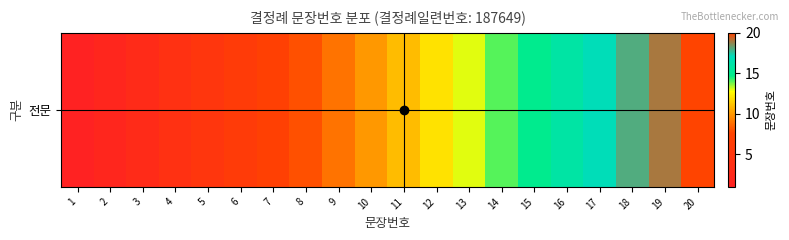

Rank the categories by value from lowest to highest.

1, 2, 3, 4, 5, 6, 7, 8, 9, 10, 11, 12, 13, 14, 15, 16, 17, 18, 19, 20